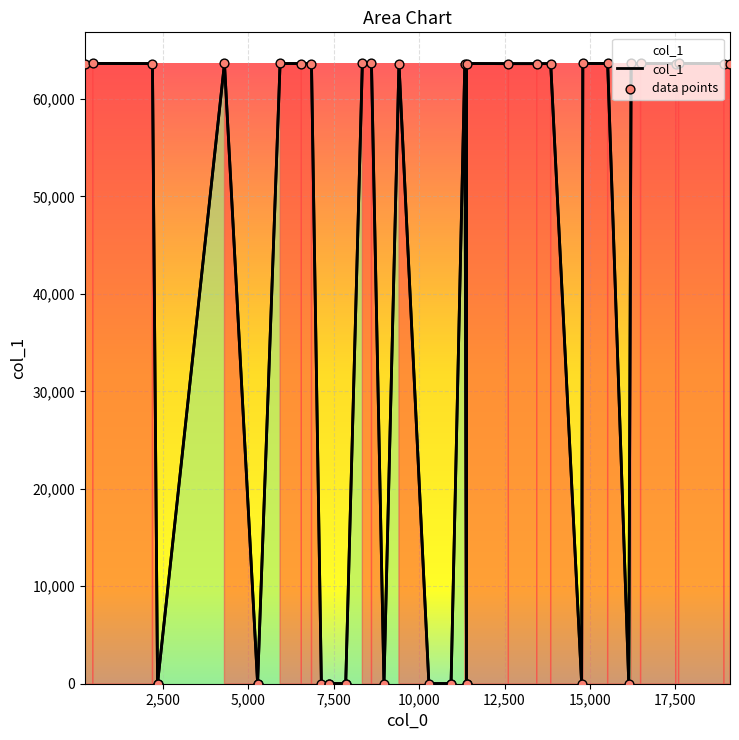

At how many categories does at least one series exceed 9362?

23